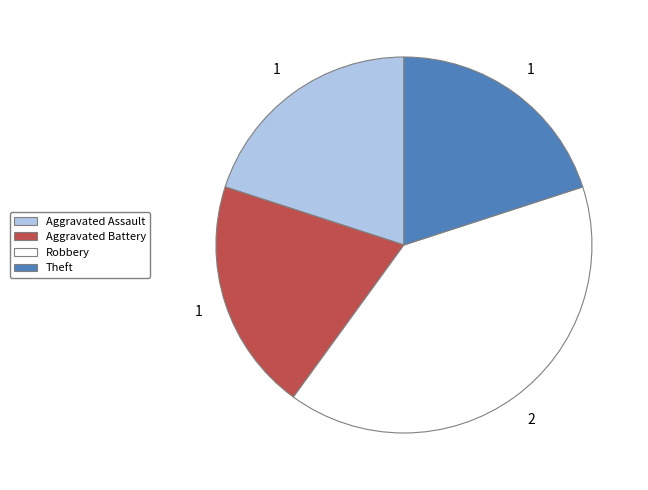

Combined, do Aggravated Assault and Aggravated Battery account for over 50%?

No